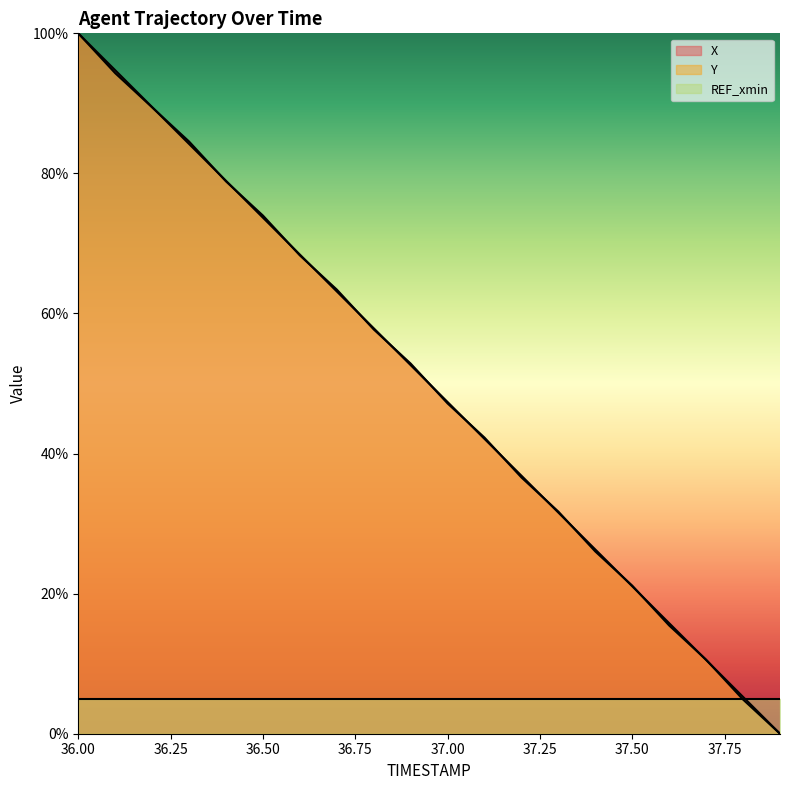

Is it true that X equals 68.0 at 37.00?

False